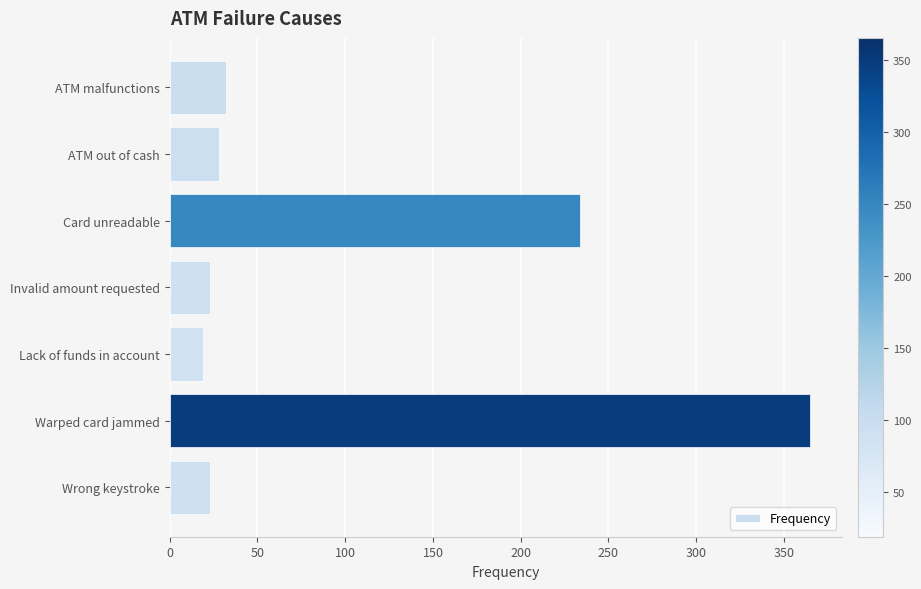

Where is the data nearest to the value 192?

Card unreadable